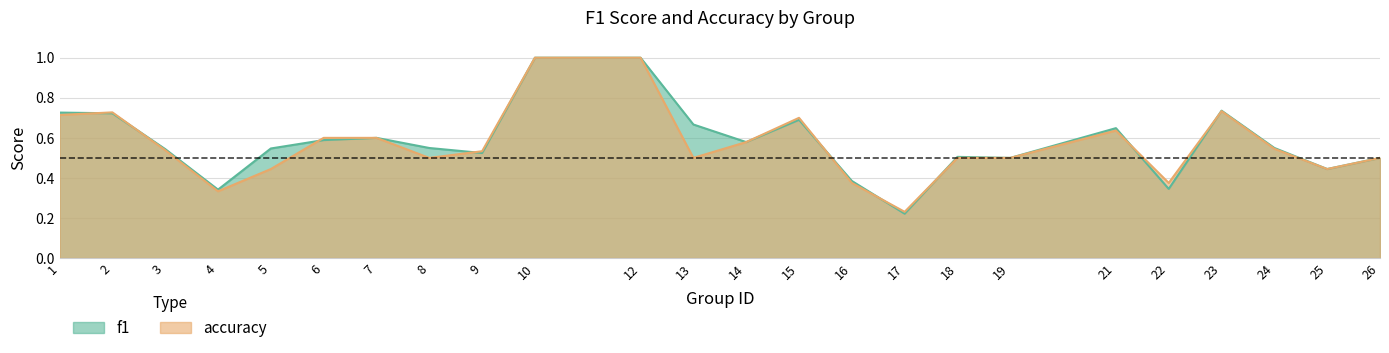

What is the difference between the maximum and second lowest values in the f1 series?

0.7